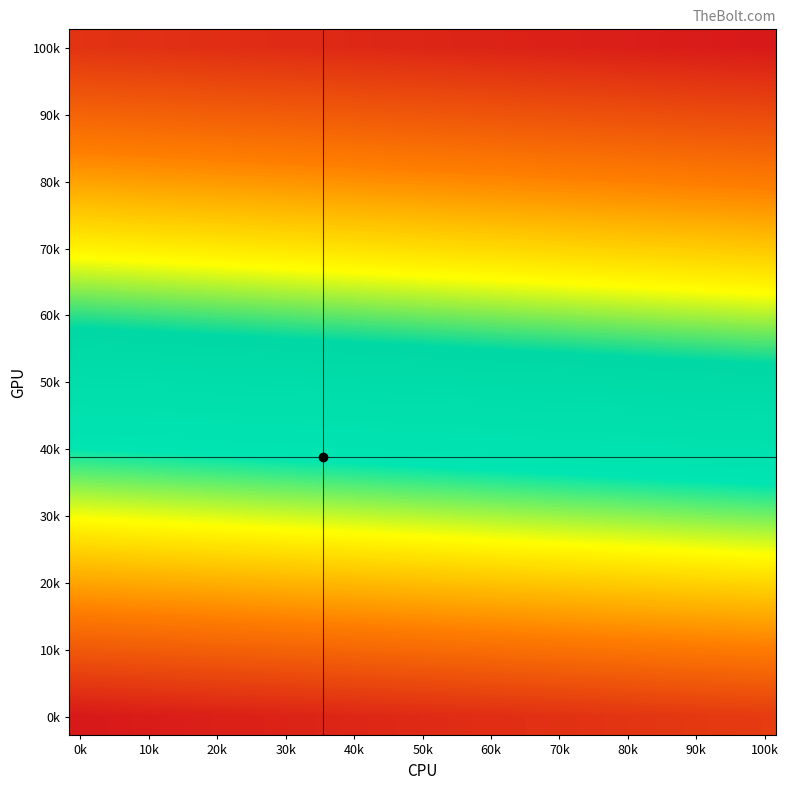

Which category has the lowest value across all series?

0k